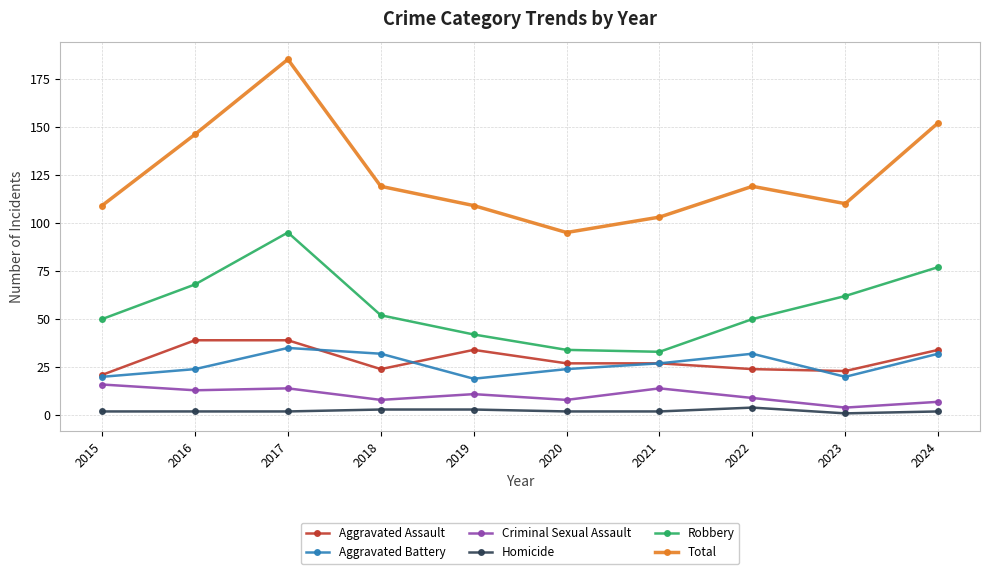

At 2024, list the series in order from largest to smallest.

Total, Robbery, Aggravated Assault, Aggravated Battery, Criminal Sexual Assault, Homicide